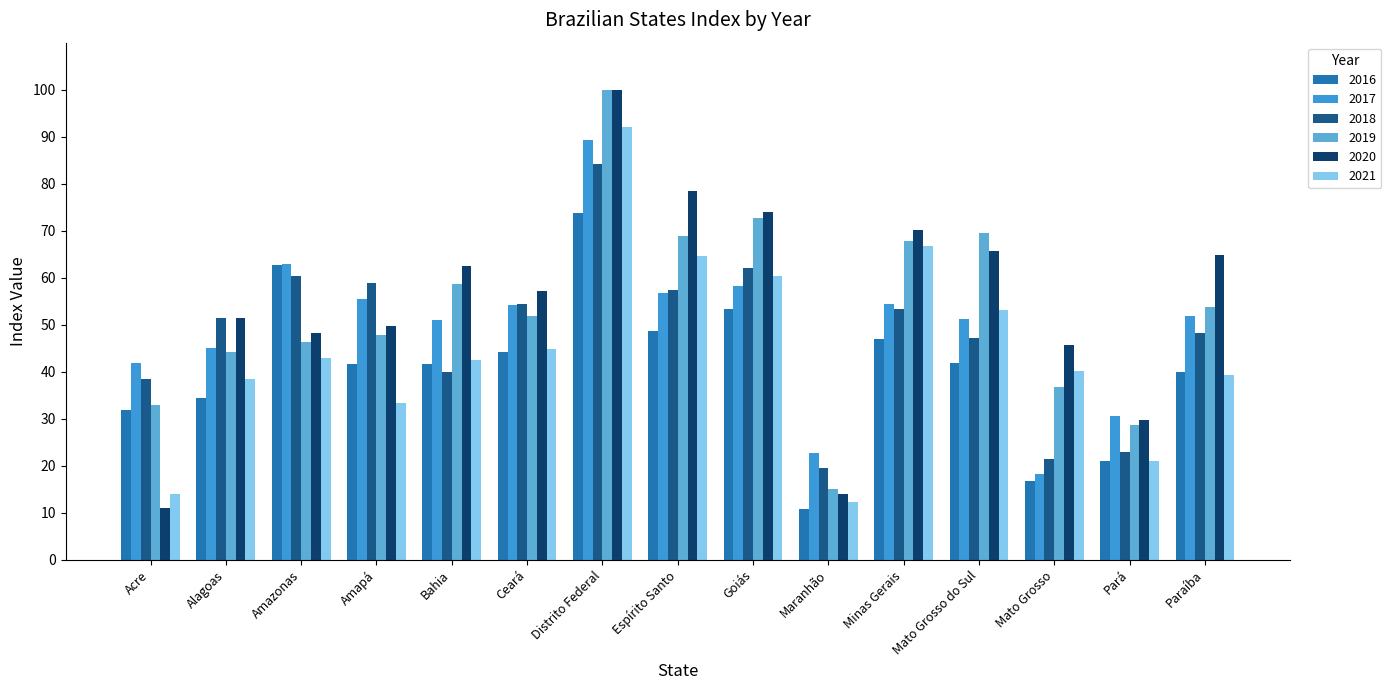

List the labels in order of 2017 value, largest first.

Distrito Federal, Amazonas, Goiás, Espírito Santo, Amapá, Minas Gerais, Ceará, Paraíba, Mato Grosso do Sul, Bahia, Alagoas, Acre, Pará, Maranhão, Mato Grosso